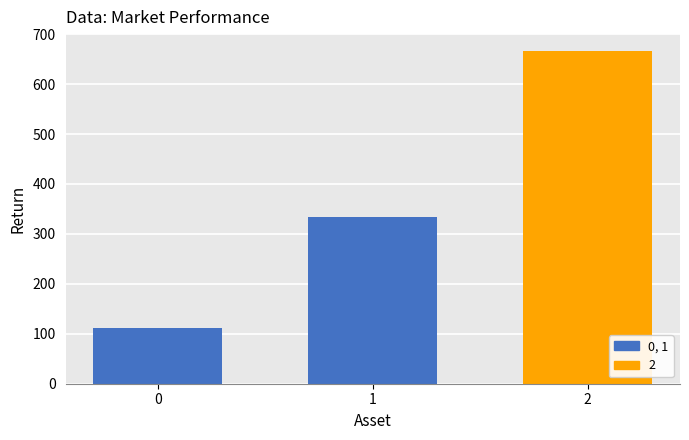

What is the change in value from 1 to 2?

+333.3